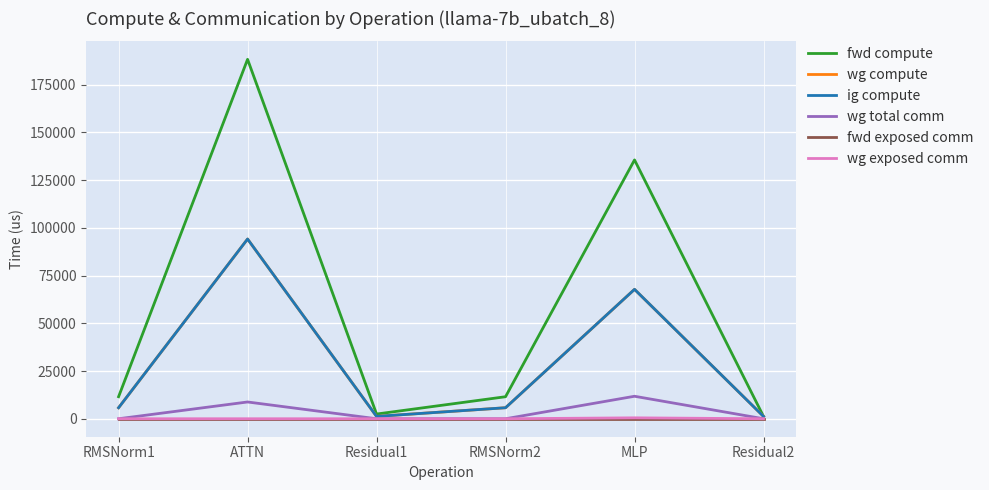

Does the chart have visible grid lines?

Yes